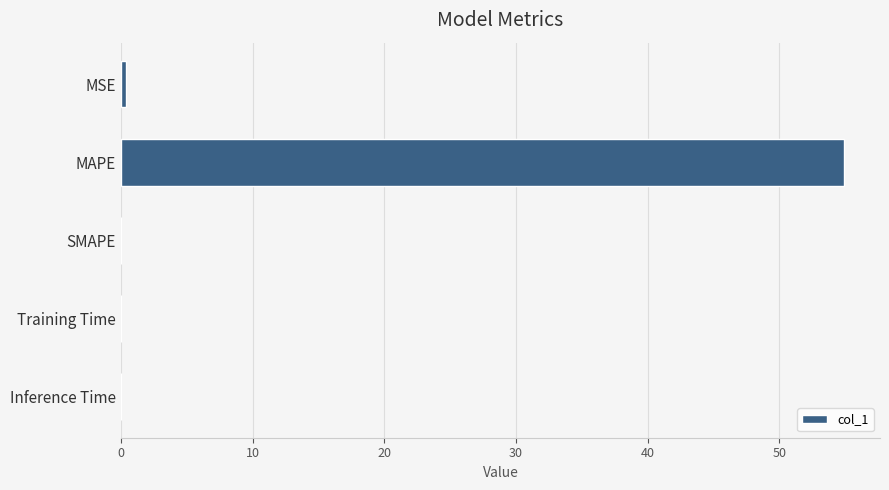

The value at MAPE is 20.7. True or false?

False